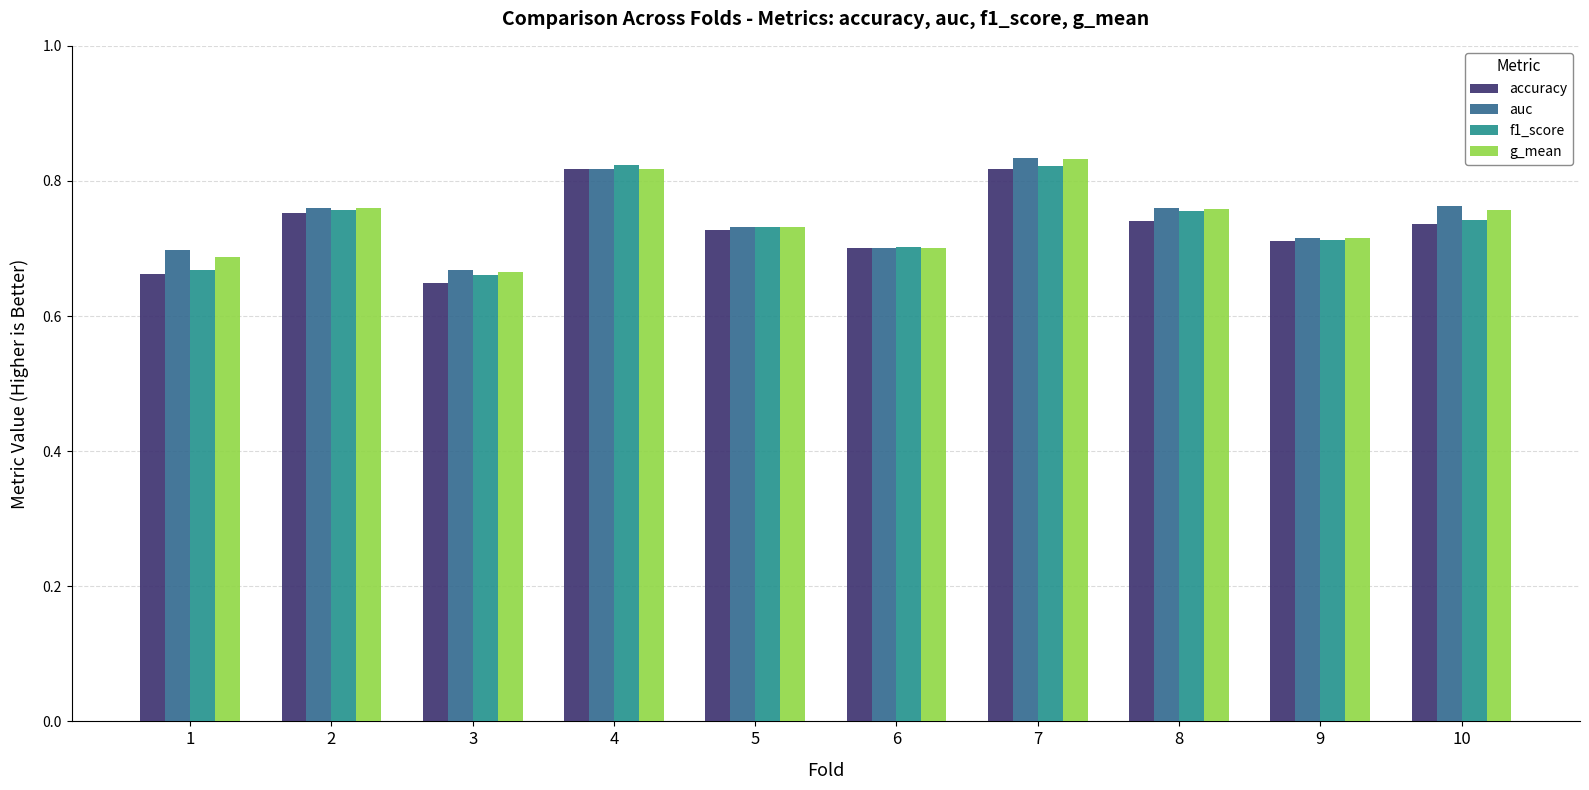

At how many categories does at least one series exceed 0?

10